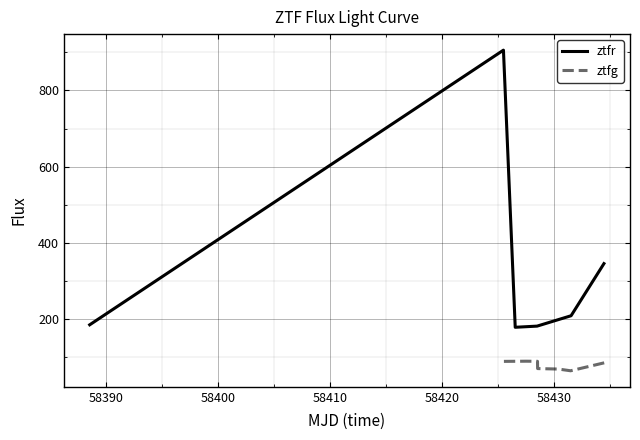

What is the maximum value for ztfg?

89.9